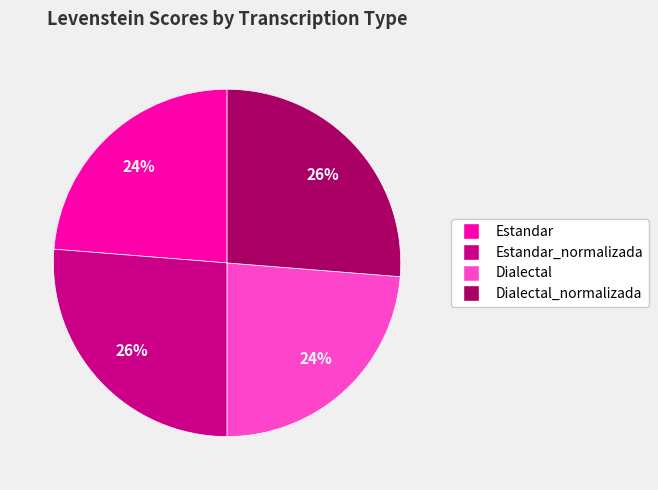

Is it true that Estandar_normalizada is 12% of the pie?

False